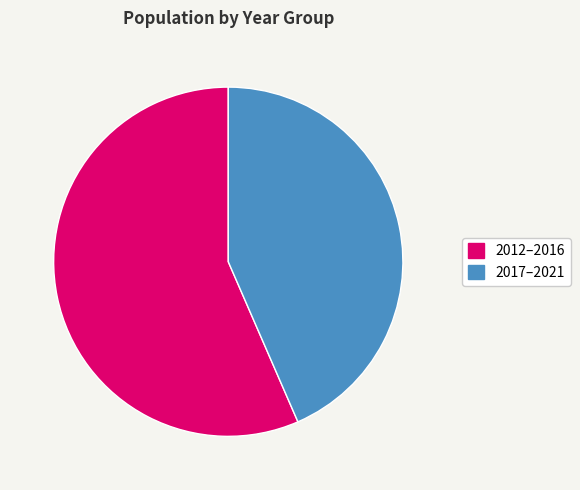

To the nearest percent, what is the average slice percentage?

50%